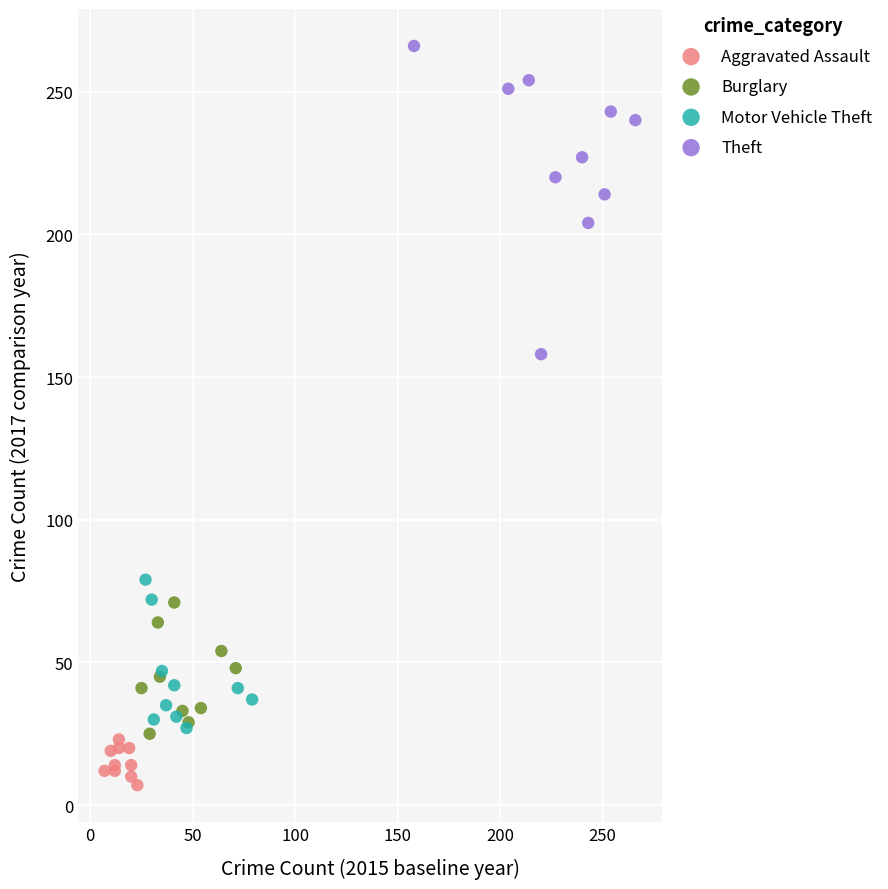

Which series has the largest Y range (max minus min)?

Theft